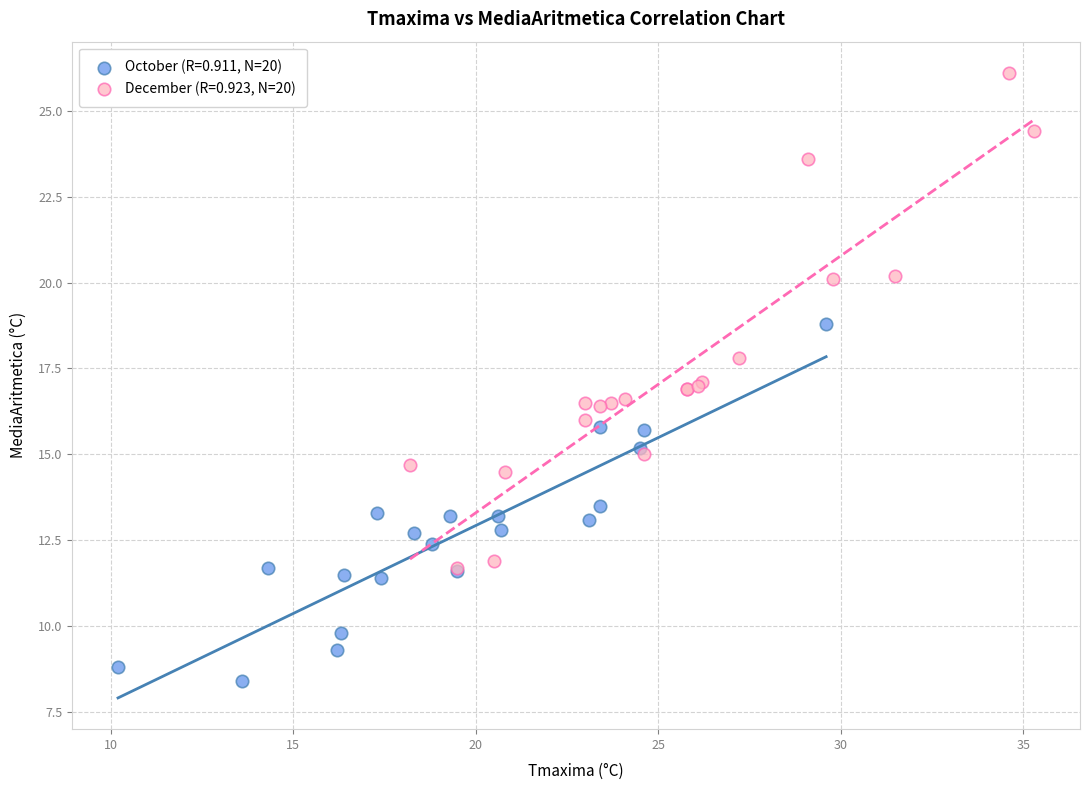

What are all the series names shown in the legend?

October (R=0.911, N=20), December (R=0.923, N=20)